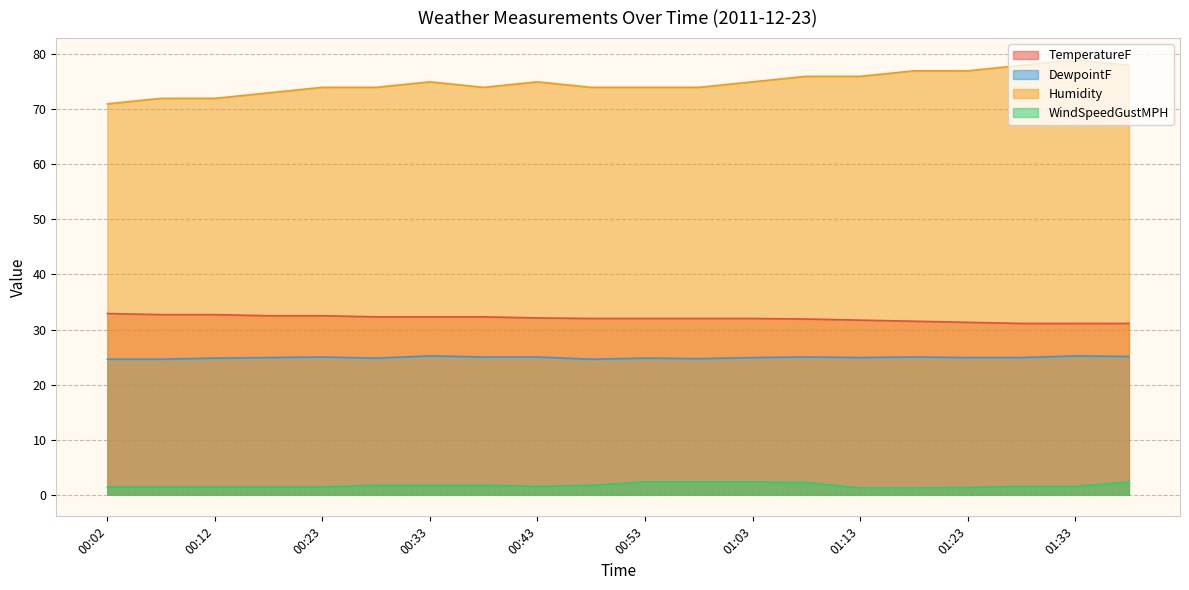

True or false: WindSpeedGustMPH has a value of 1.2 at 01:13.

True